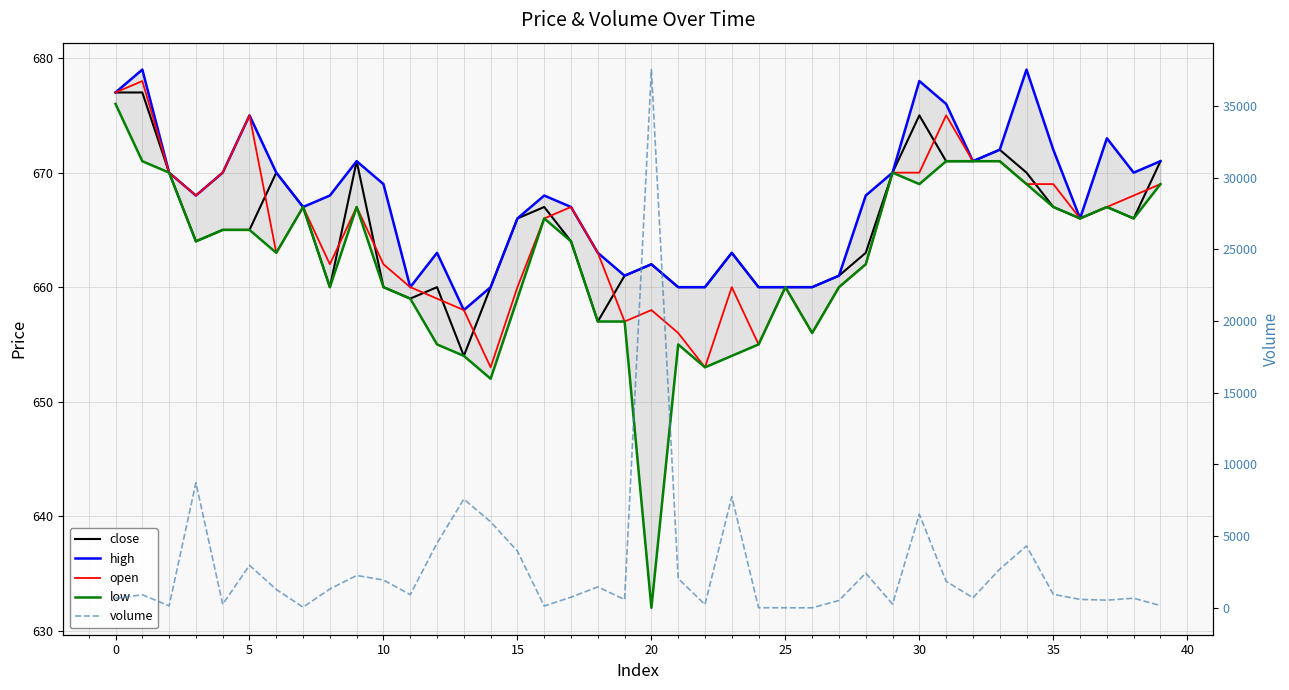

The value of low at 34 is 669.0. True or false?

True